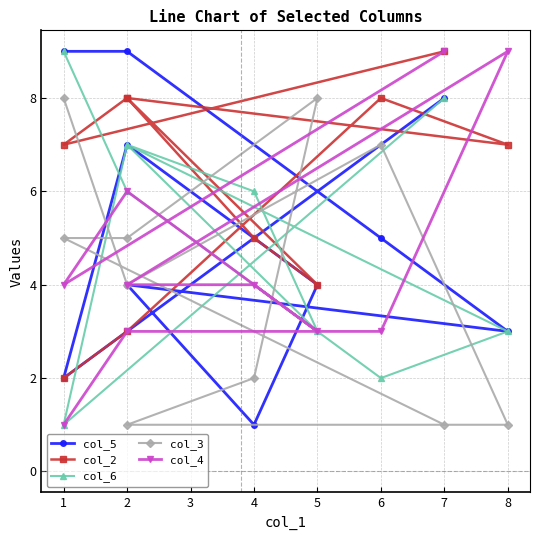

In col_6, how many points are lower than both neighbors (excluding endpoints)?

3